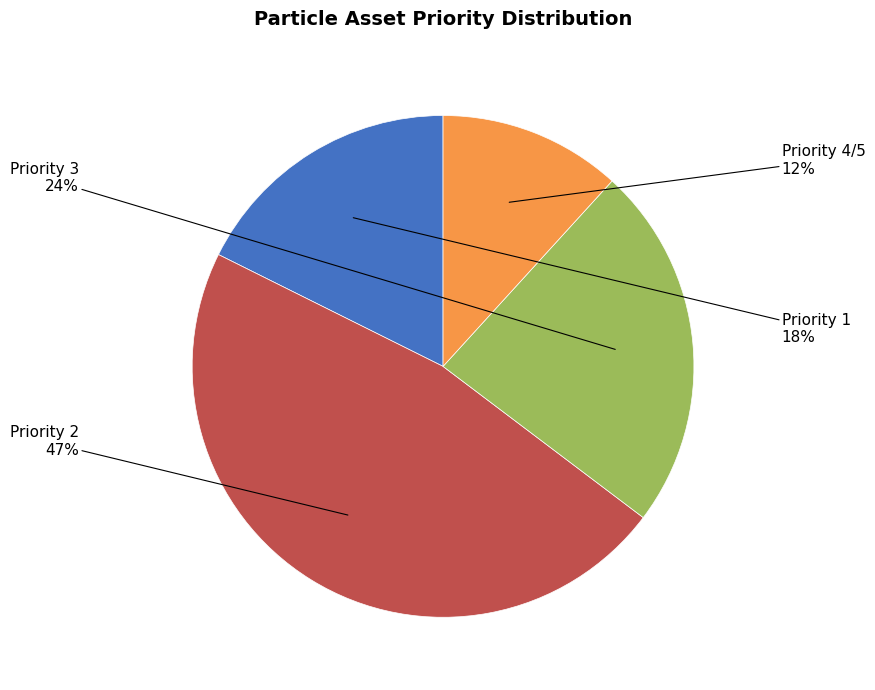

Does any single category account for the majority?

No